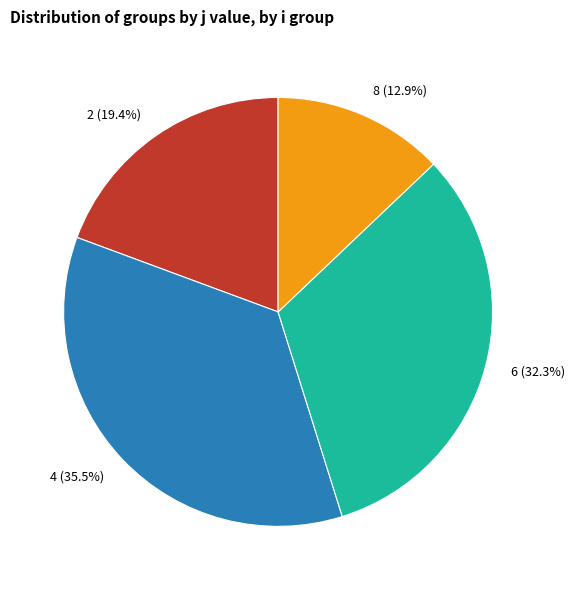

Is 2 the majority of the pie?

No